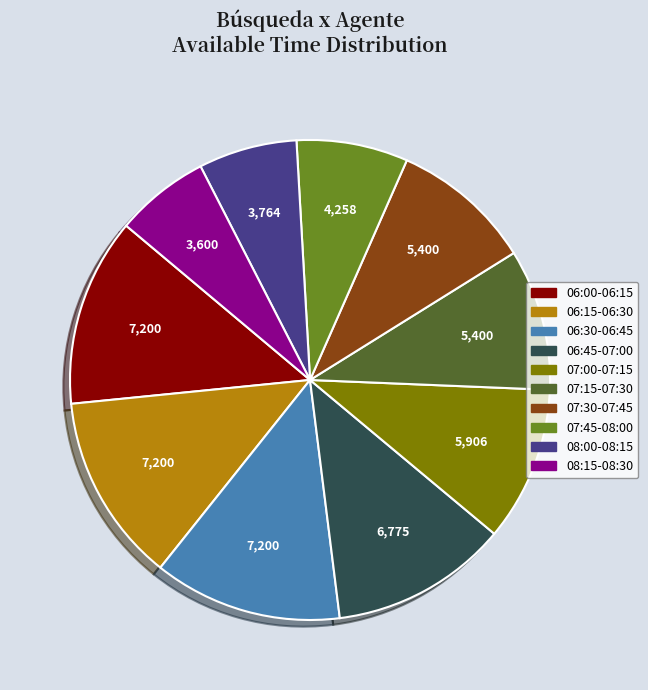

The 06:00-06:15 slice represents 13% of the pie. True or false?

True